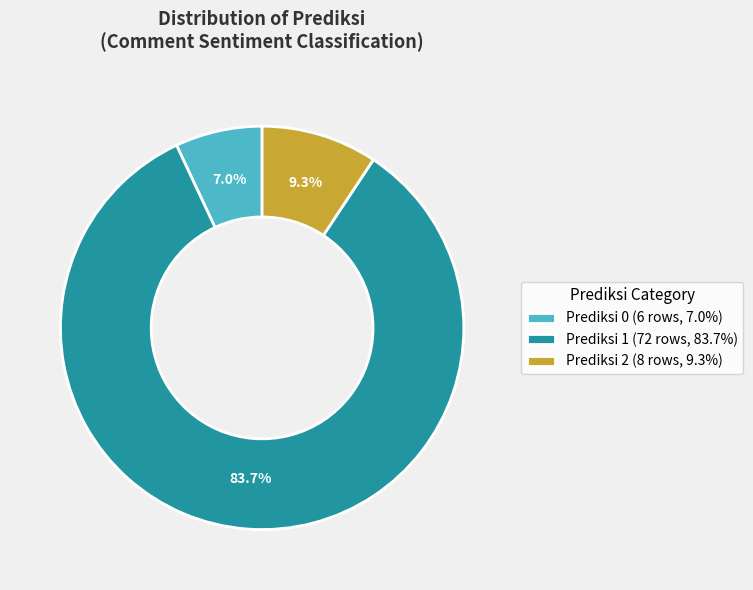

Which category has the biggest portion of the pie?

Prediksi 1 (72 rows, 83.7%)